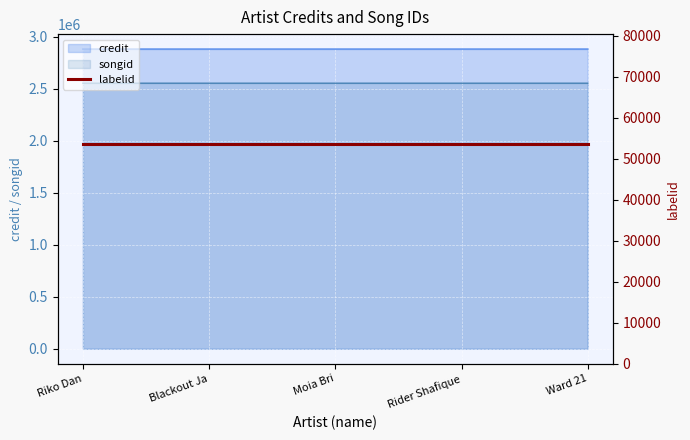

The credit series shows 2879217 at Rider Shafique. True or false?

True